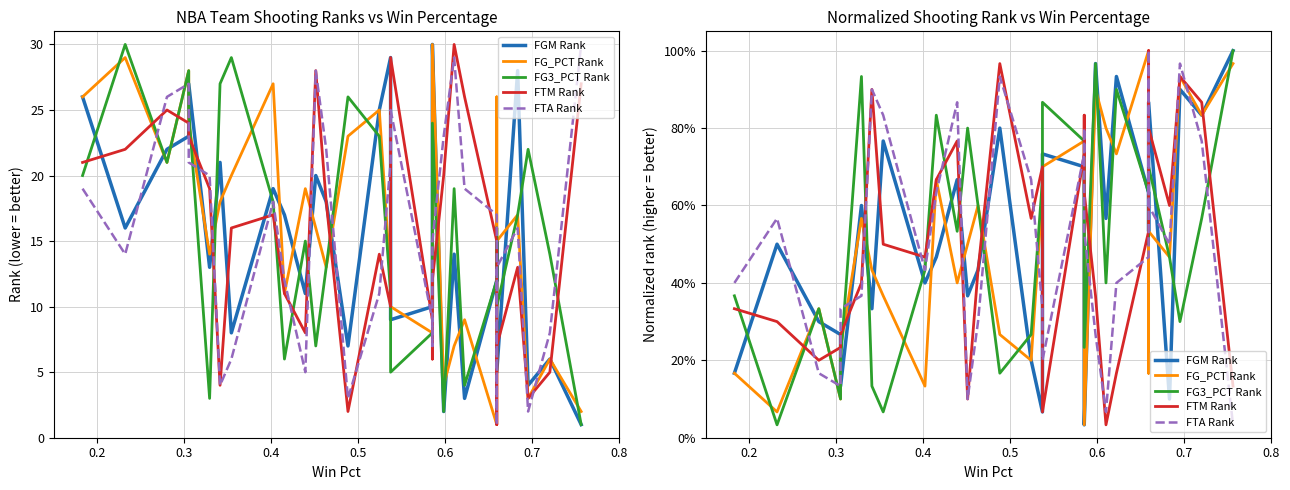

True or false: FTA Rank has a value of 0.5 at 27.

False